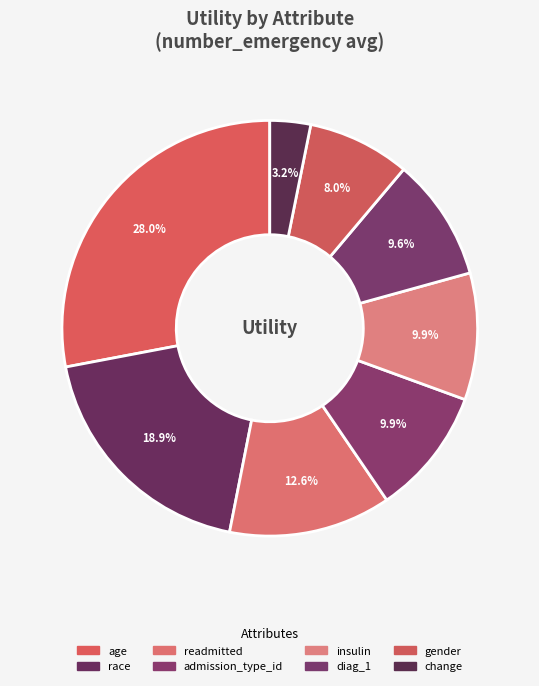

How many slices are in this pie chart?

8